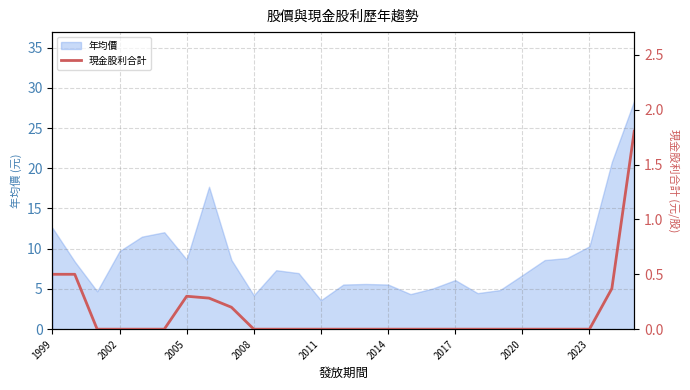

Does the chart display data point markers on the line(s)?

No